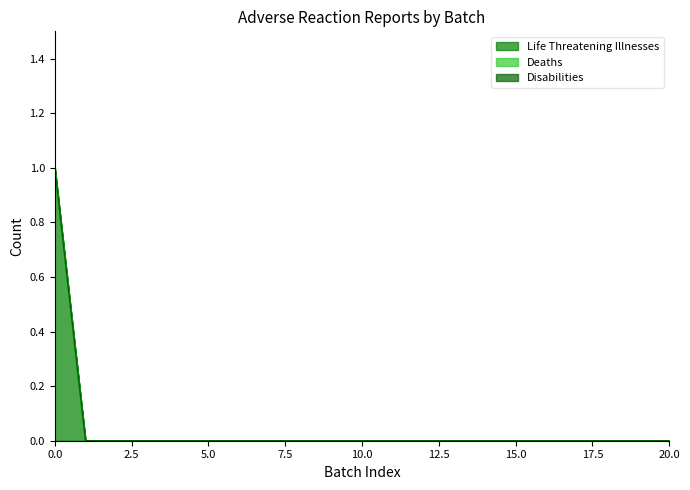

Does the chart have visible grid lines?

No